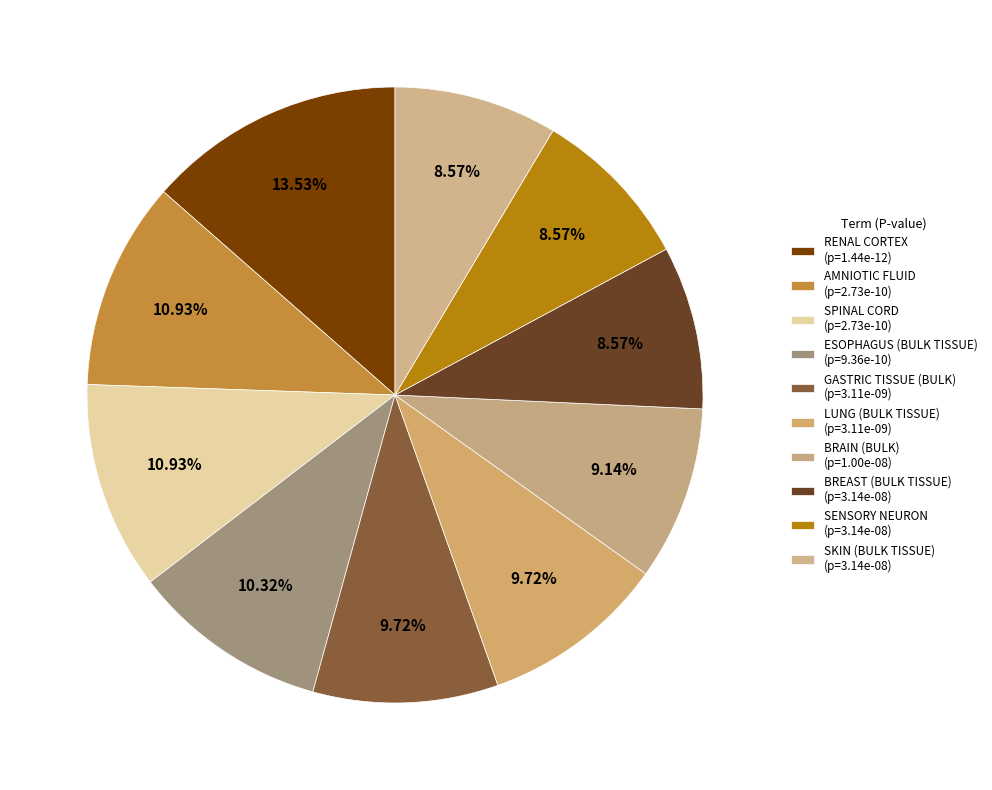

How many segments does this pie chart have?

10